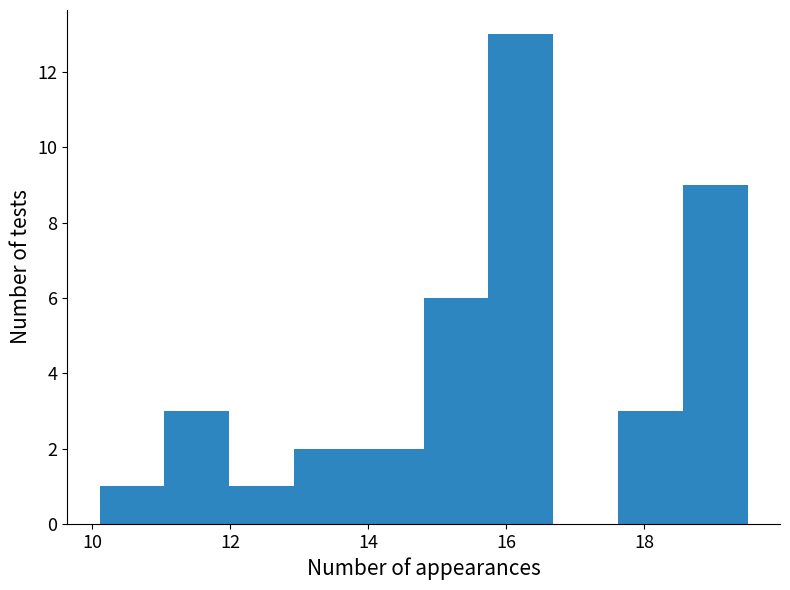

Over which range of the x-axis is the bar tallest?

15.8 to 16.6